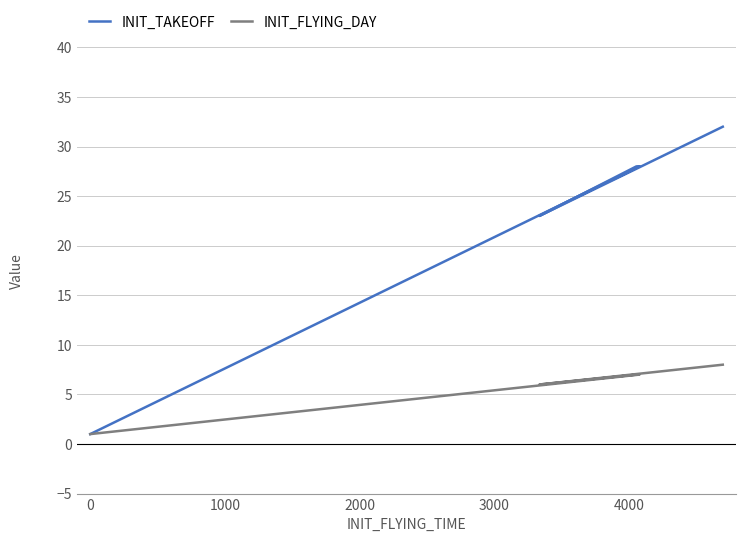

Is the value of INIT_TAKEOFF at 4000 greater than the value of INIT_FLYING_DAY at 0?

Yes